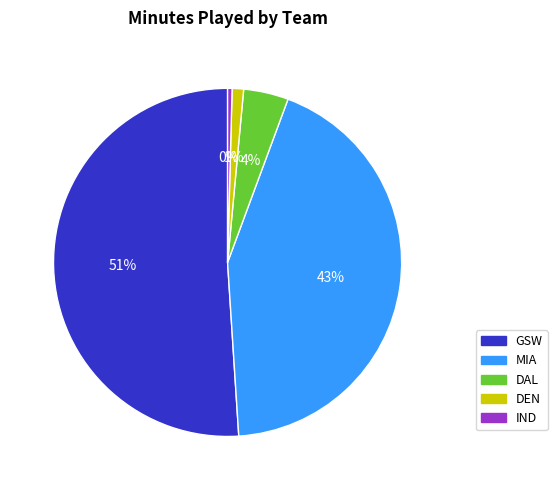

Does GSW account for over 50% of the chart?

Yes